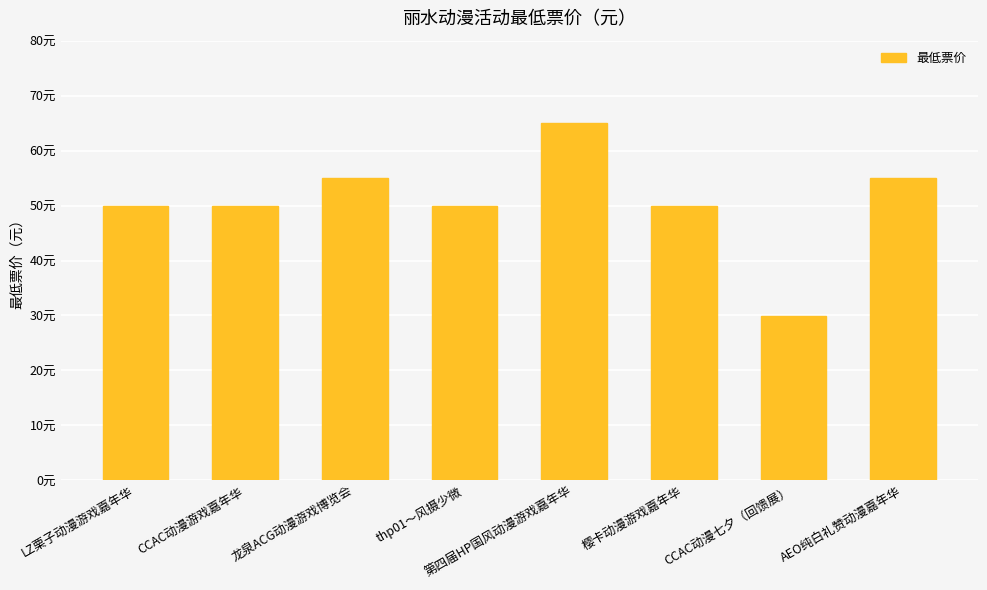

Rank the categories by value from lowest to highest.

CCAC动漫七夕（回馈展）, LZ栗子动漫游戏嘉年华, CCAC动漫游戏嘉年华, thp01～风摄少微, 樱卡动漫游戏嘉年华, 龙泉ACG动漫游戏博览会, AEO纯白礼赞动漫嘉年华, 第四届HP国风动漫游戏嘉年华